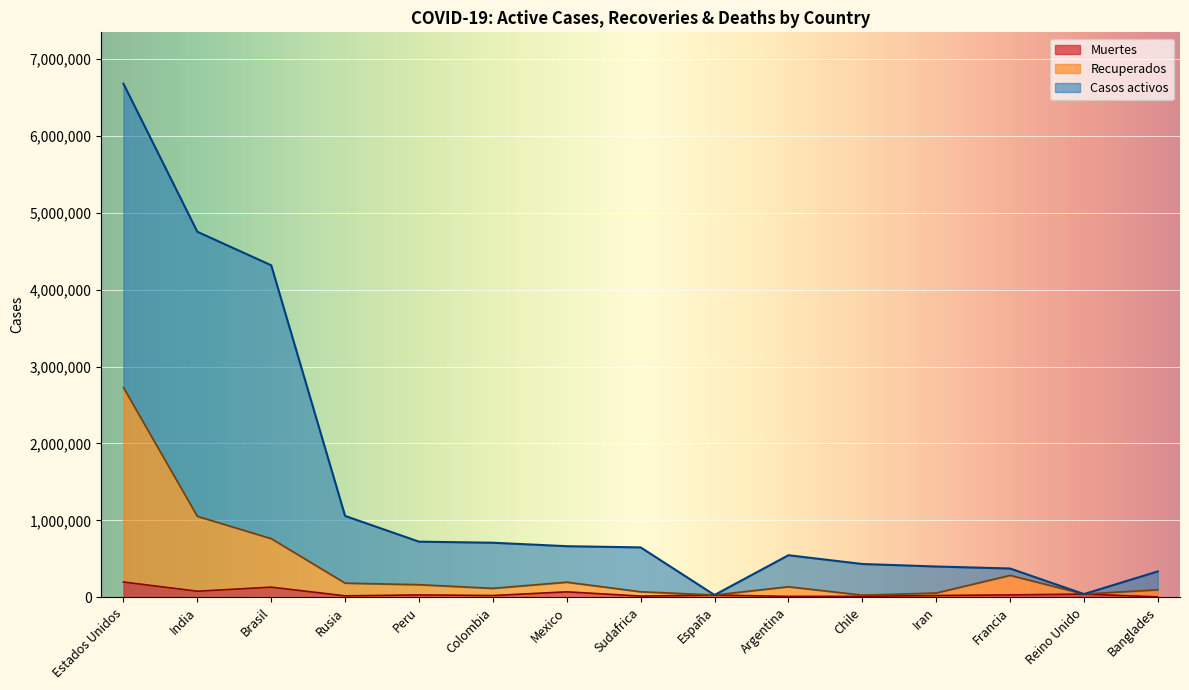

Which label corresponds to the smallest value in the chart?

Banglades